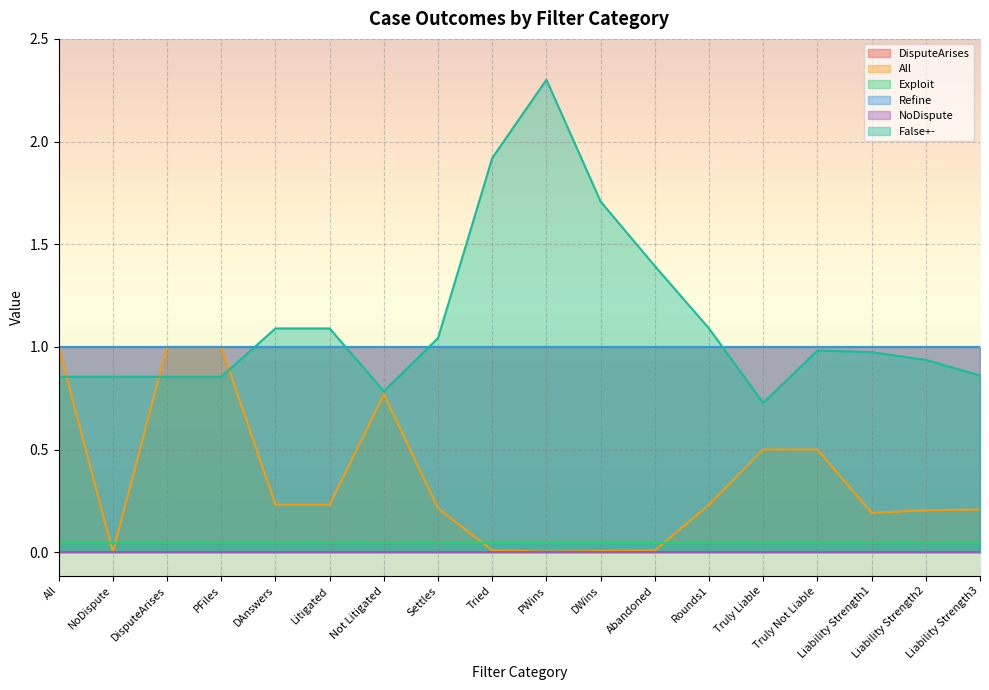

Which label corresponds to the largest value in the chart?

PWins